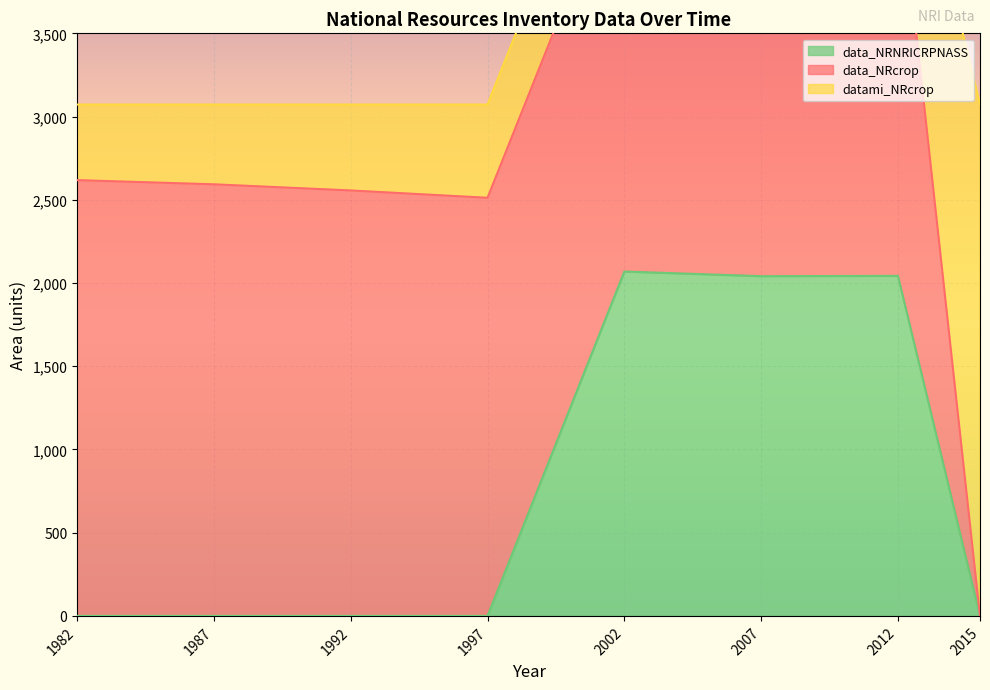

True or false: data_NRcrop has a value of 2466 at 2012.

True